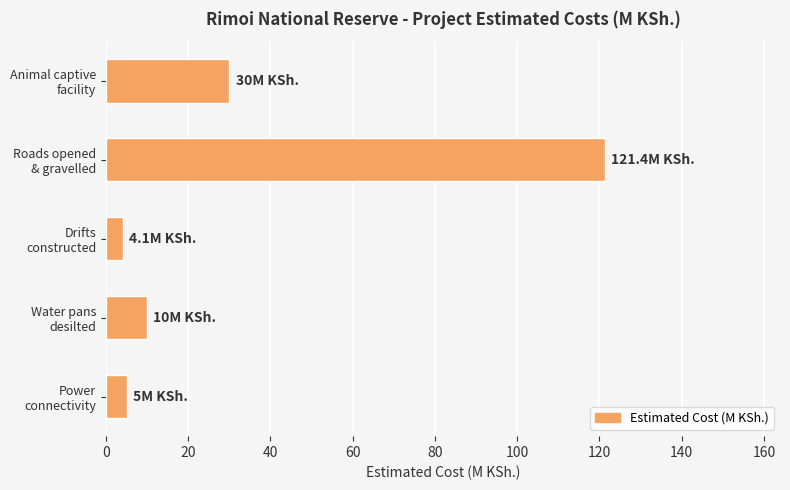

How many bars are there in total?

5